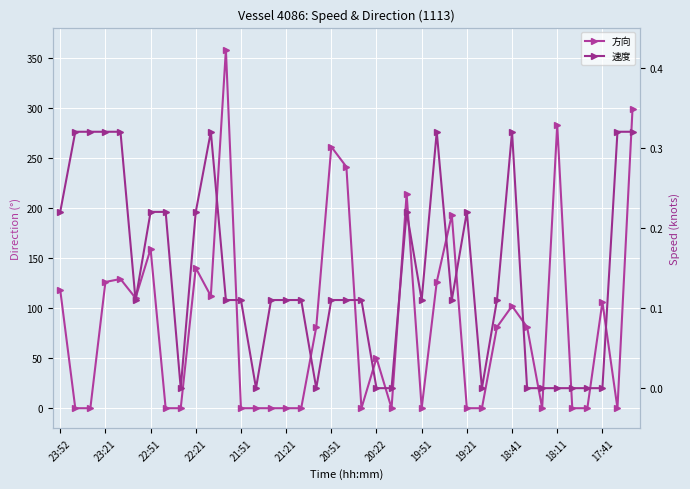

After their last crossing, which series has the higher values: 速度 or 方向?

方向